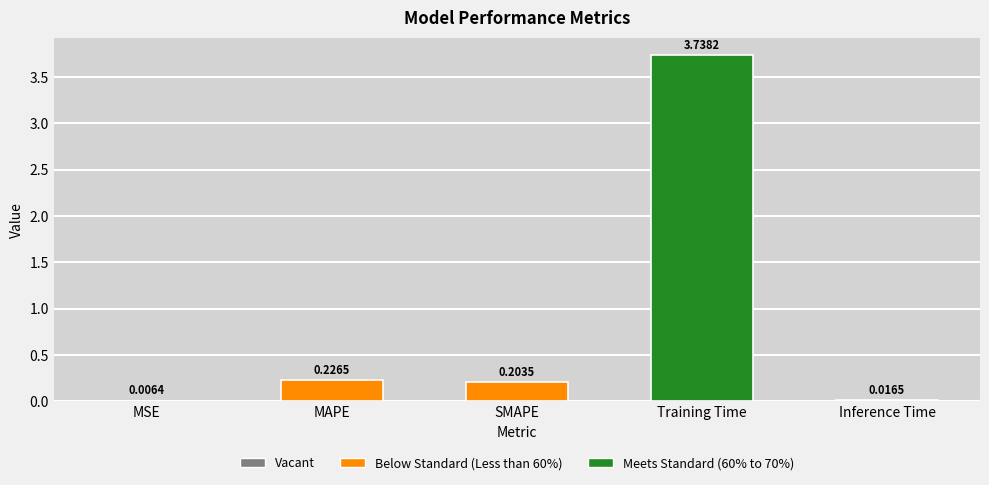

Which category has the highest value across all series?

Training Time